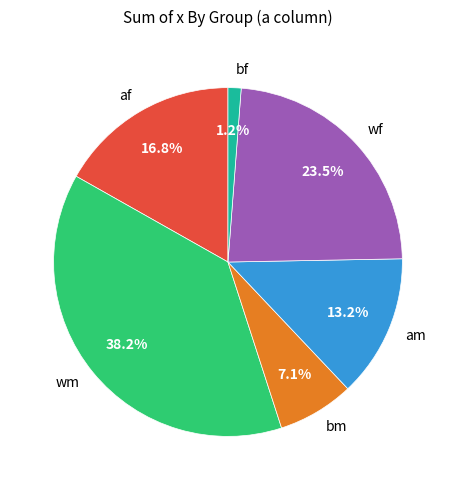

To the nearest percent, what is the difference between the largest and smallest slice percentages?

37%